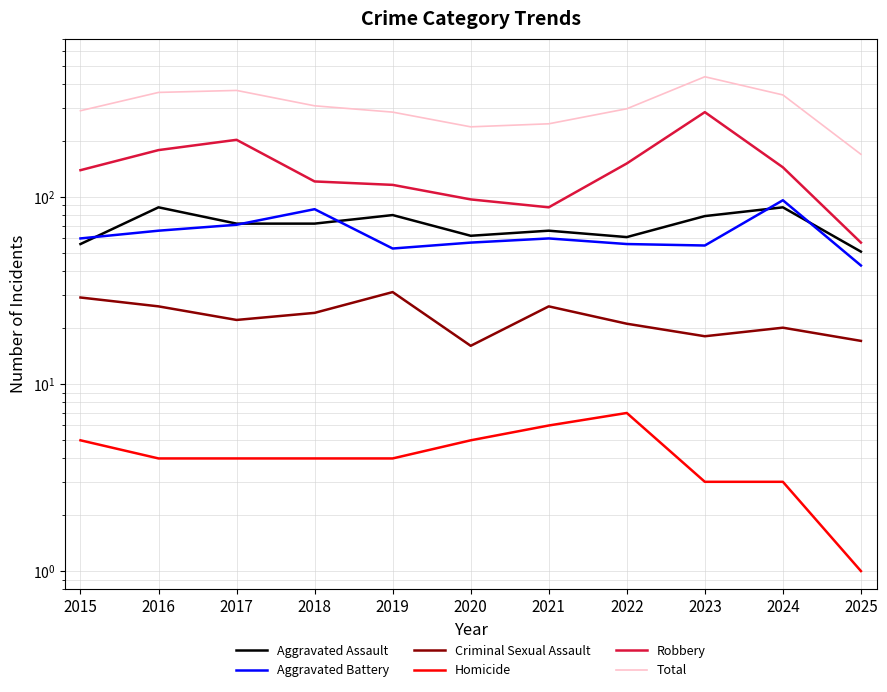

What is the value of the Aggravated Assault point at the 1st from the left?

56